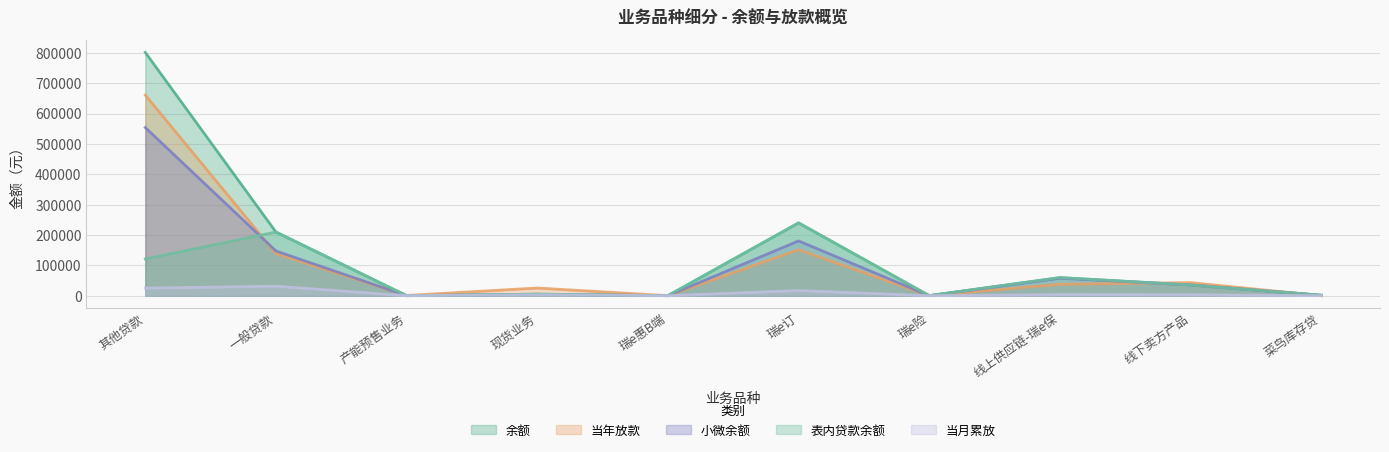

Does the chart have visible grid lines?

Yes